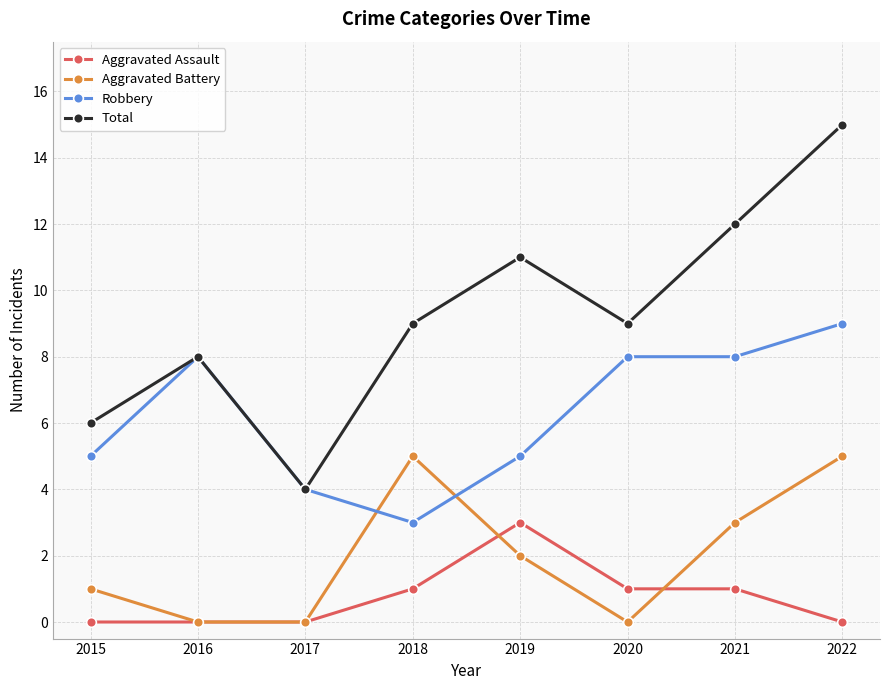

Rank the series by their maximum value, from lowest to highest.

Aggravated Assault, Aggravated Battery, Robbery, Total